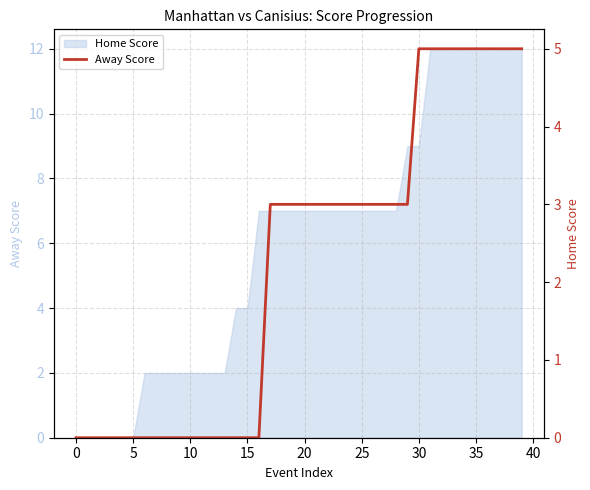

Does the chart display data point markers on the line(s)?

No